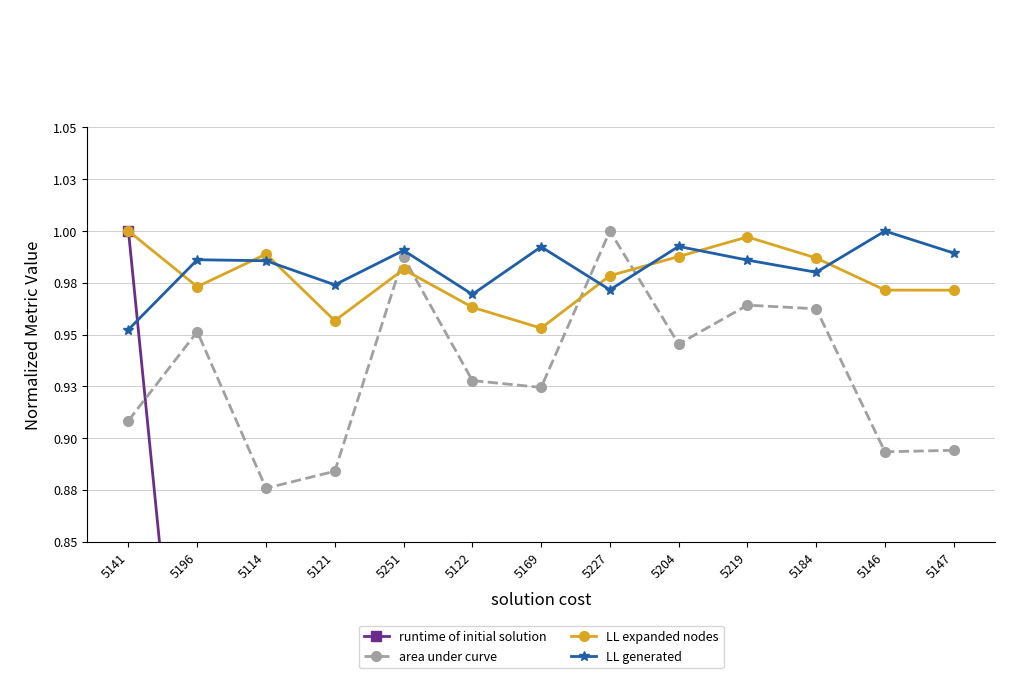

Where is LL generated nearest to the value 0?

5141